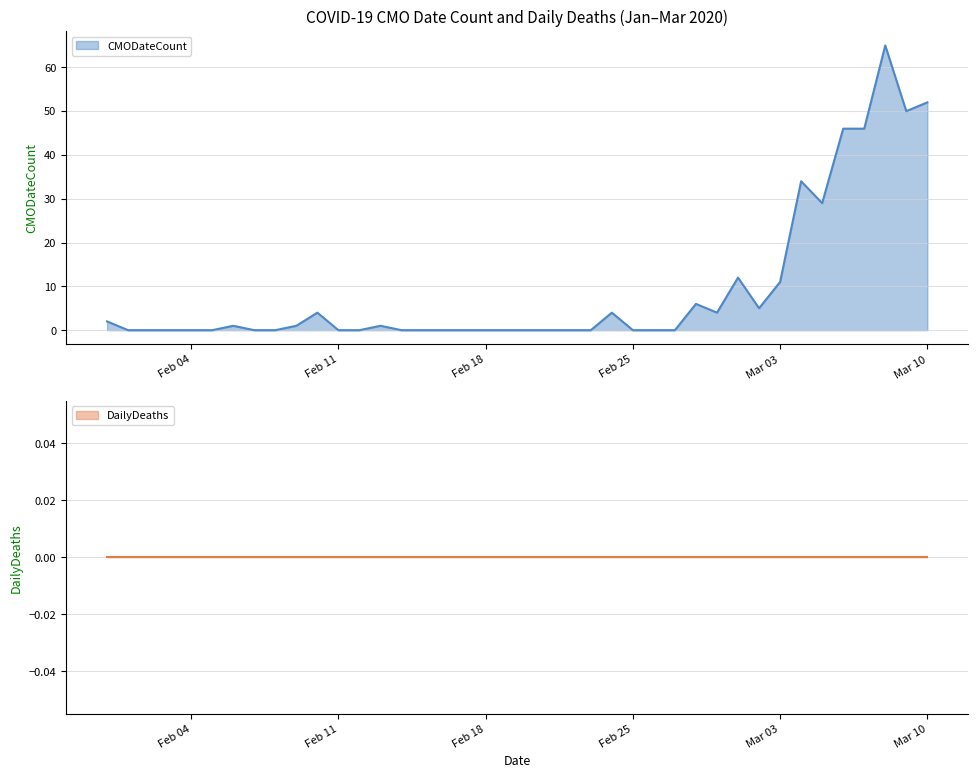

True or false: there are more than 2 points higher than both neighbors.

True